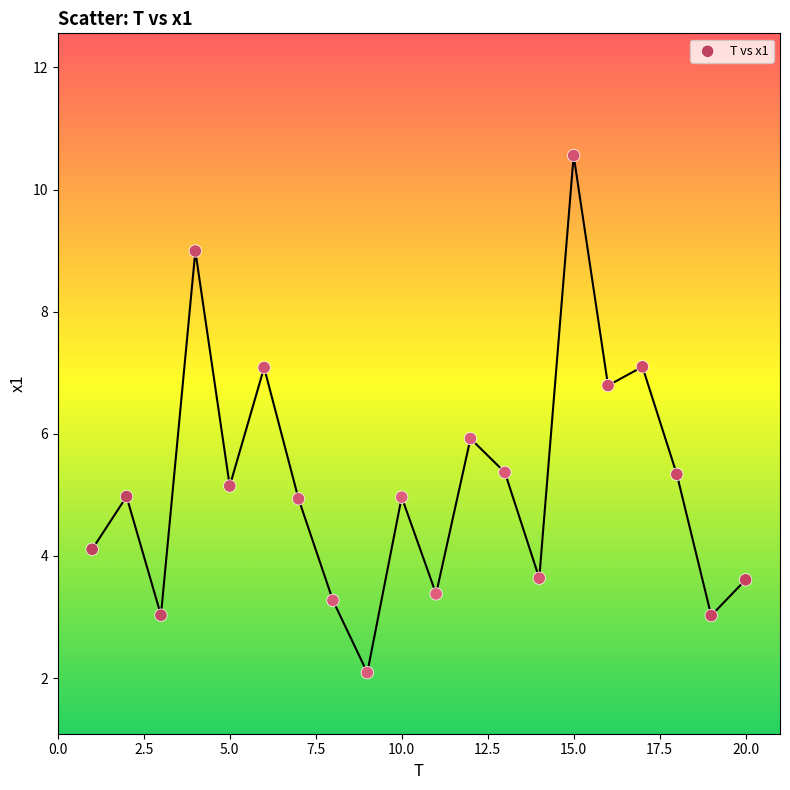

What is the range of X values (max minus min)?

19.0